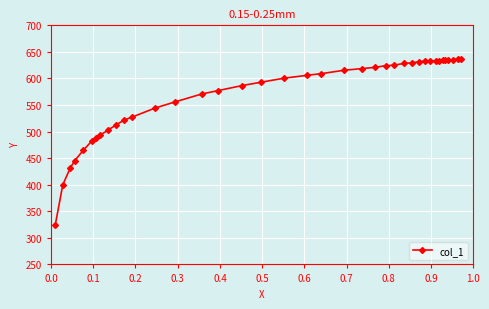

What is the greatest value displayed?

636.8